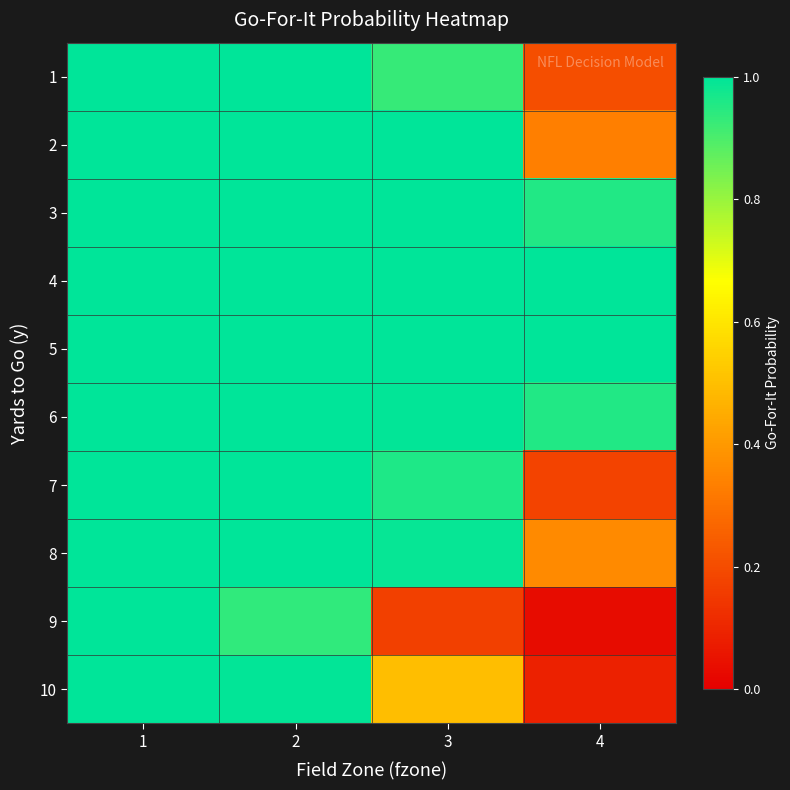

Reading right to left, what are all the values shown in this chart?

1: 4=0.2	3=0.9	2=1.0	1=1.0
2: 4=0.3	3=1.0	2=1.0	1=1.0
3: 4=1.0	3=1.0	2=1.0	1=1.0
4: 4=1.0	3=1.0	2=1.0	1=1.0
5: 4=1.0	3=1.0	2=1.0	1=1.0
6: 4=1.0	3=1.0	2=1.0	1=1.0
7: 4=0.2	3=1.0	2=1.0	1=1.0
8: 4=0.4	3=1.0	2=1.0	1=1.0
9: 4=0.0	3=0.2	2=0.9	1=1.0
10: 4=0.1	3=0.5	2=1.0	1=1.0